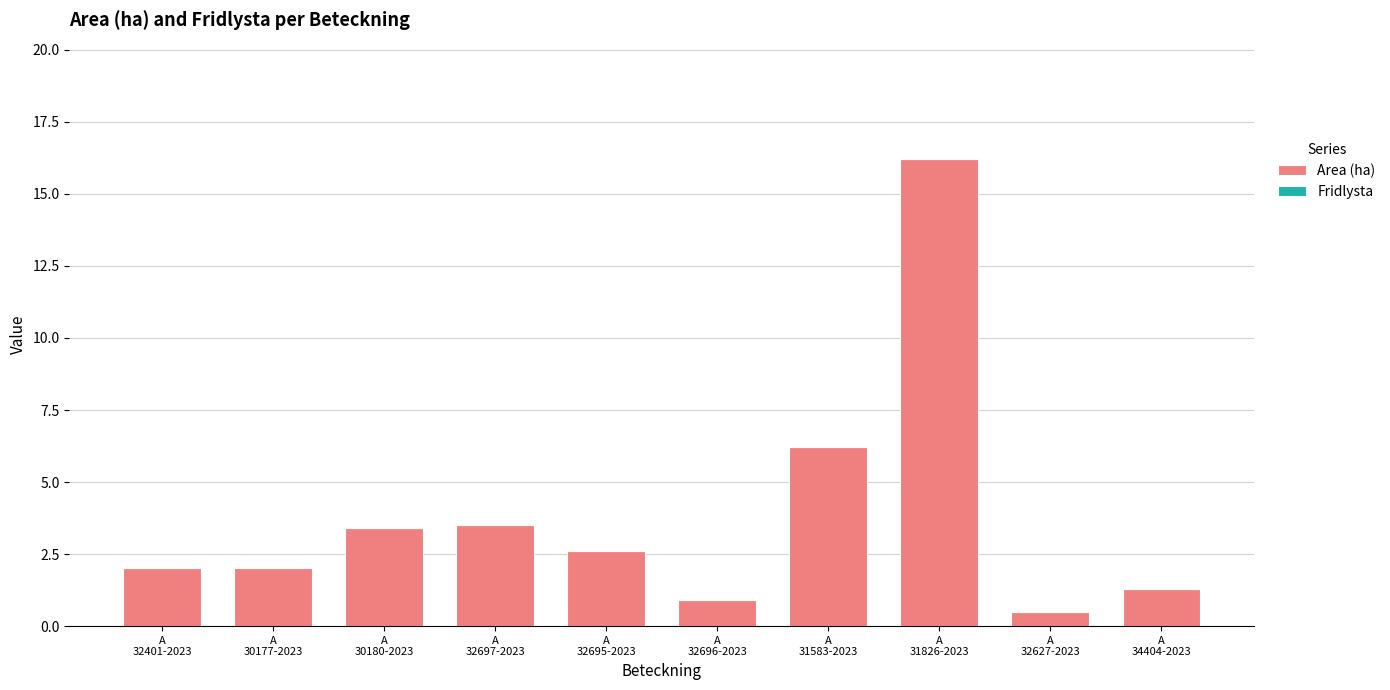

Are the bars horizontal?

No